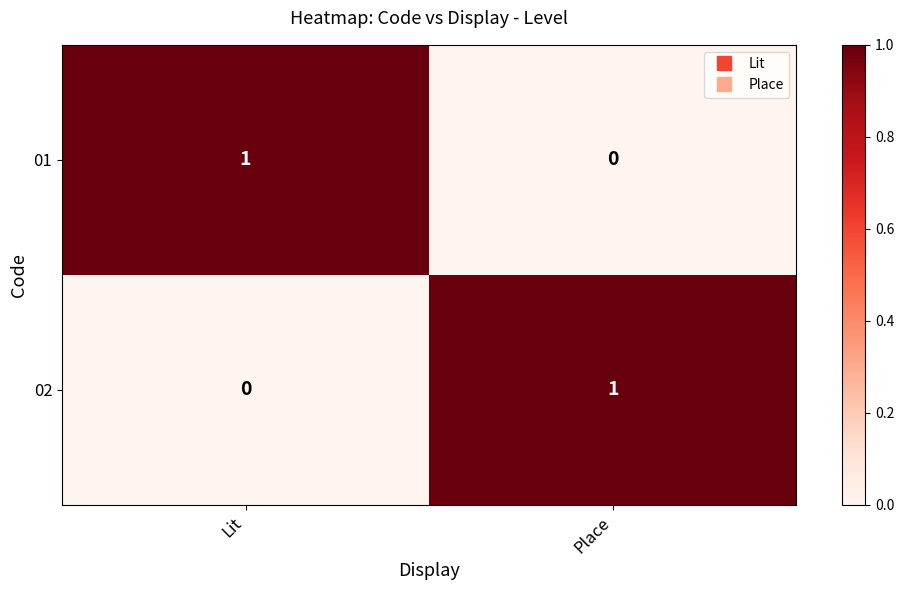

What is the greatest value displayed?

1